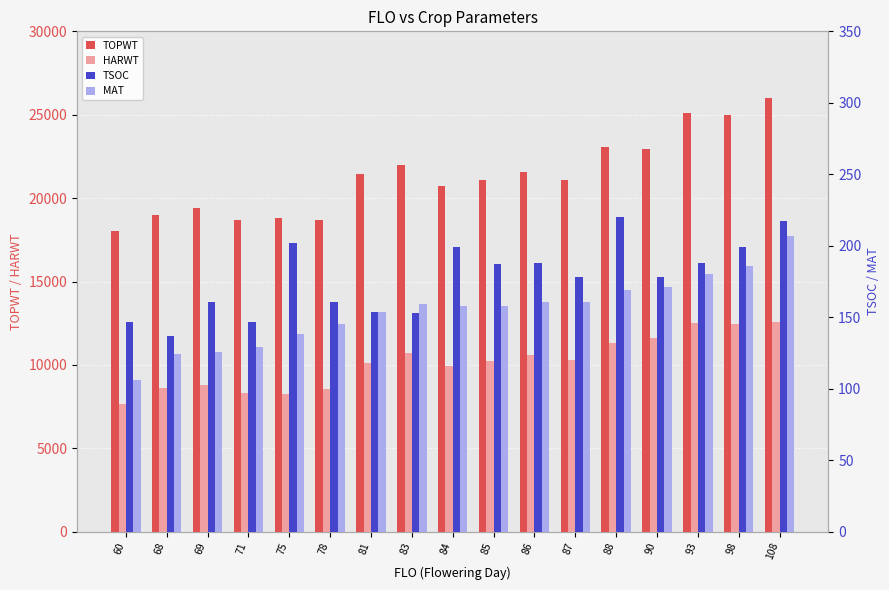

Is it true that TSOC equals 278 at 98?

False